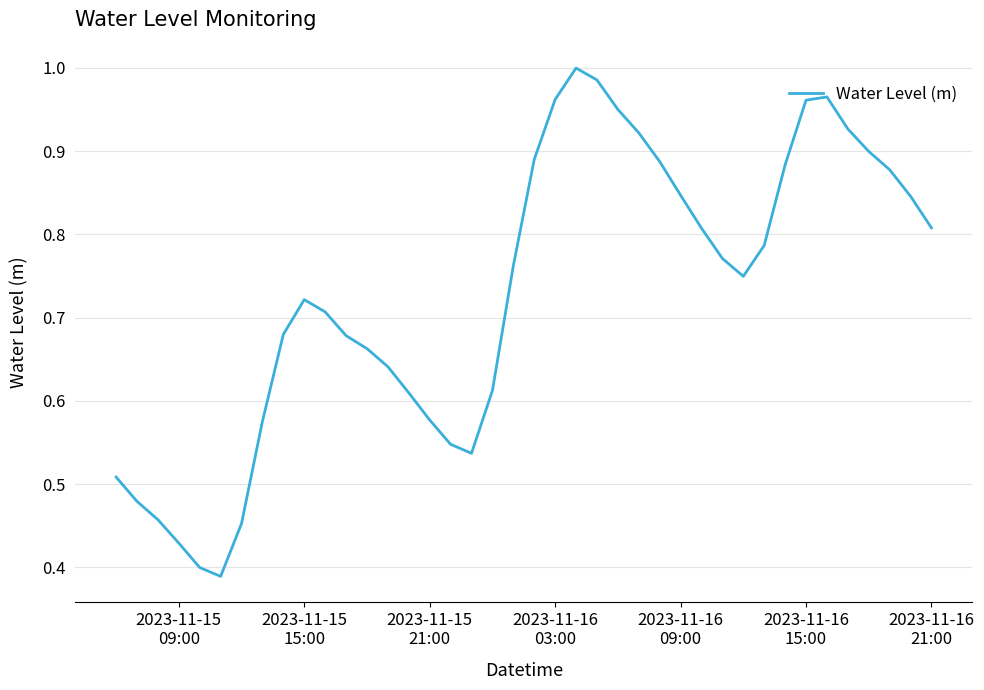

Does the chart display data point markers on the line(s)?

No